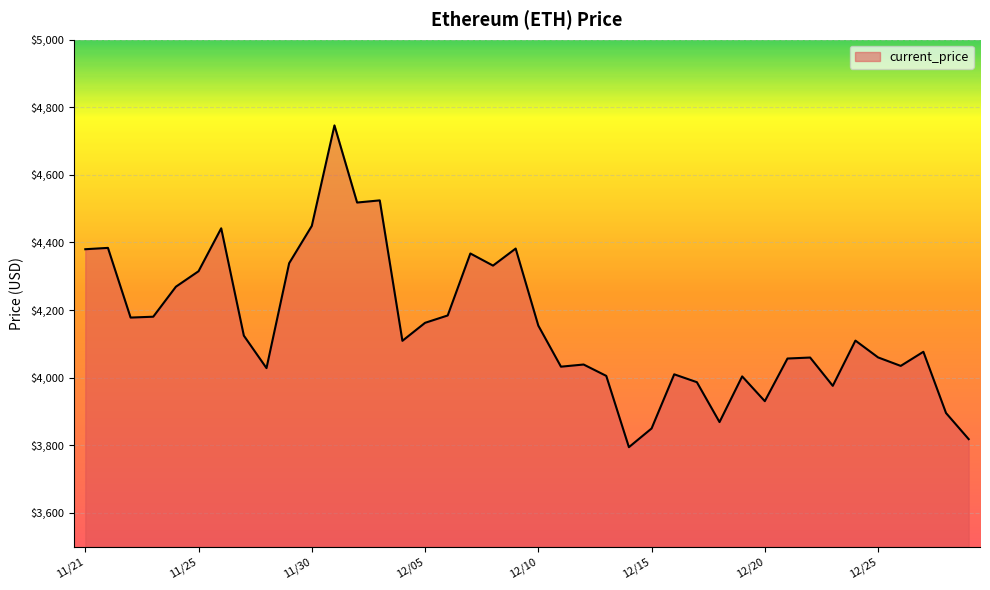

What is the minimum value shown in the chart?

3794.3